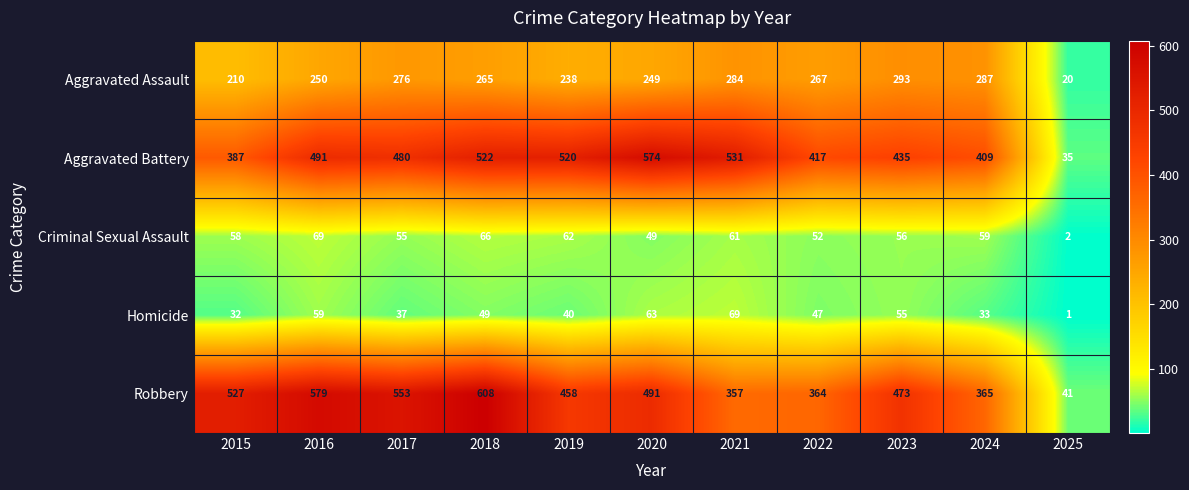

What is the difference between the maximum and minimum values in the Criminal Sexual Assault series?

67